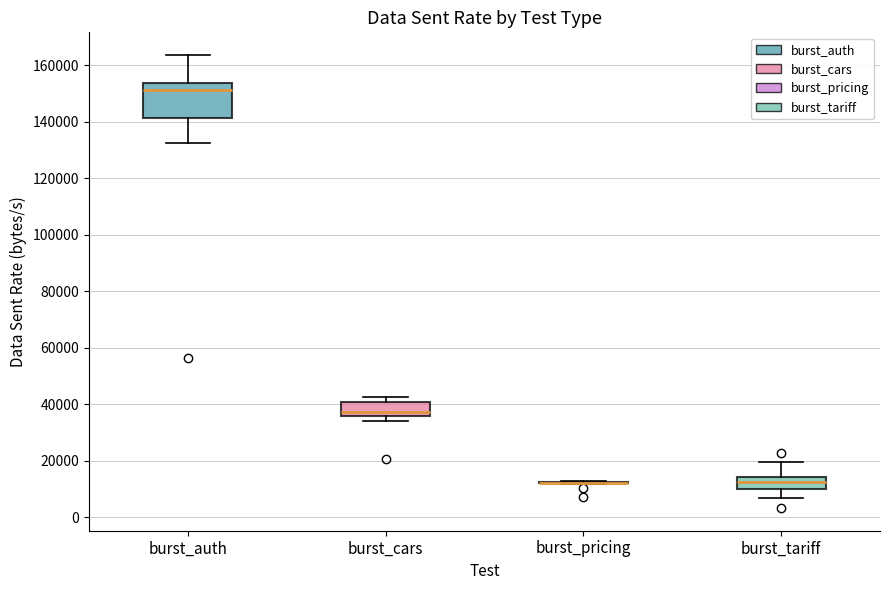

Reading left to right, transcribe this box plot: for each box, give where its median line is, the range the box spans, and where its two whiskers end, as read against the y-axis. The values are not printed on the chart, so give them approximately, as read against the axis.

burst_auth: median 152000, box 142000 to 154000, whiskers 132000 to 164000
burst_cars: median 38000, box 36000 to 40000, whiskers 34000 to 42000
burst_pricing: box collapsed to a line at 12000, whiskers 12000 to 12000
burst_tariff: median 12000, box 10000 to 14000, whiskers 6000 to 20000